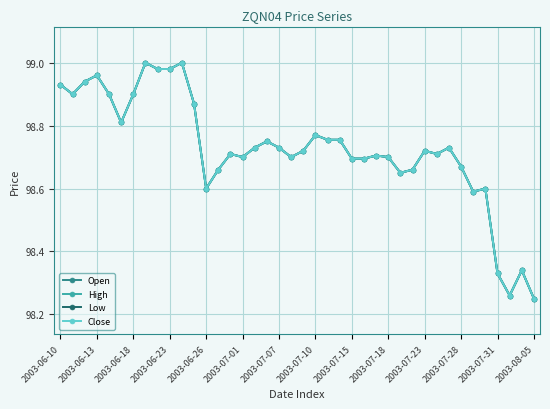

Which series has the widest spread of values?

Open